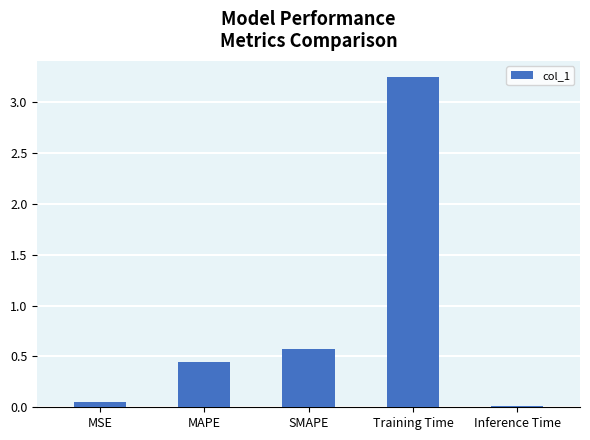

True or false: the data shows 0.0 at MSE.

True